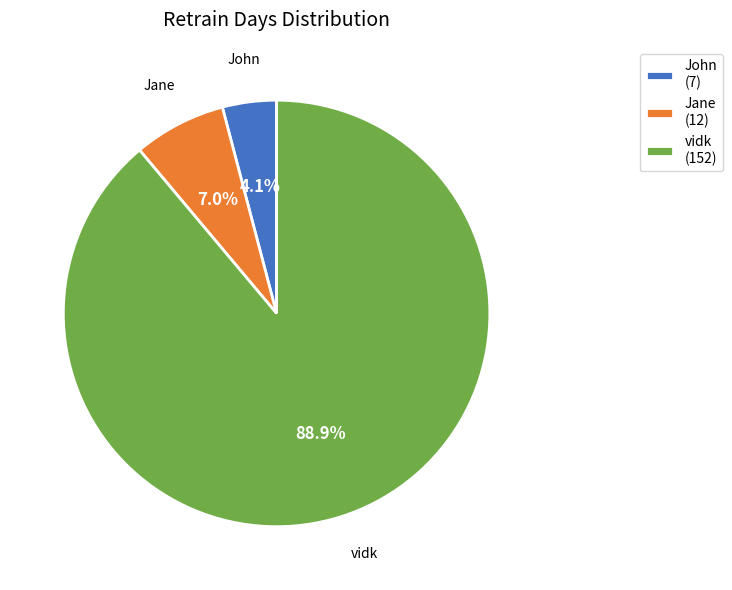

How many segments does this pie chart have?

3